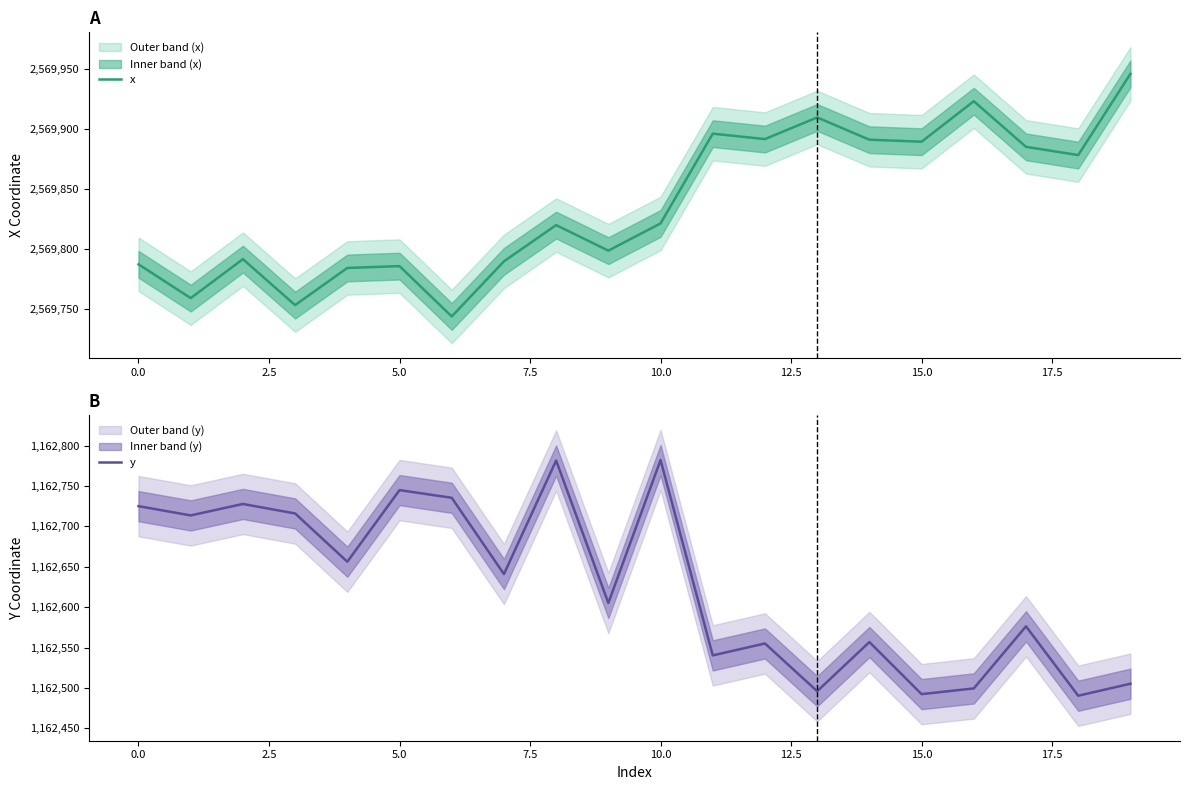

How many interior local valleys does the y series have?

8